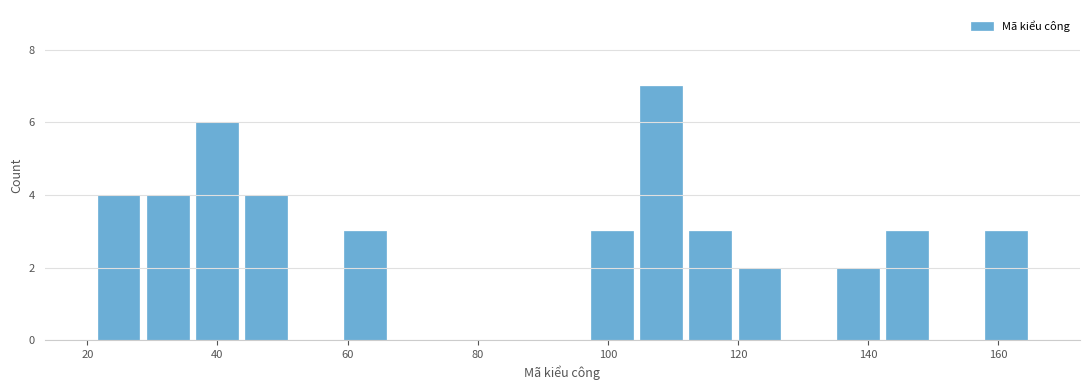

Around what value on the x-axis is the tallest bar? Give the approximate position of its centre, as read against the axis.

108